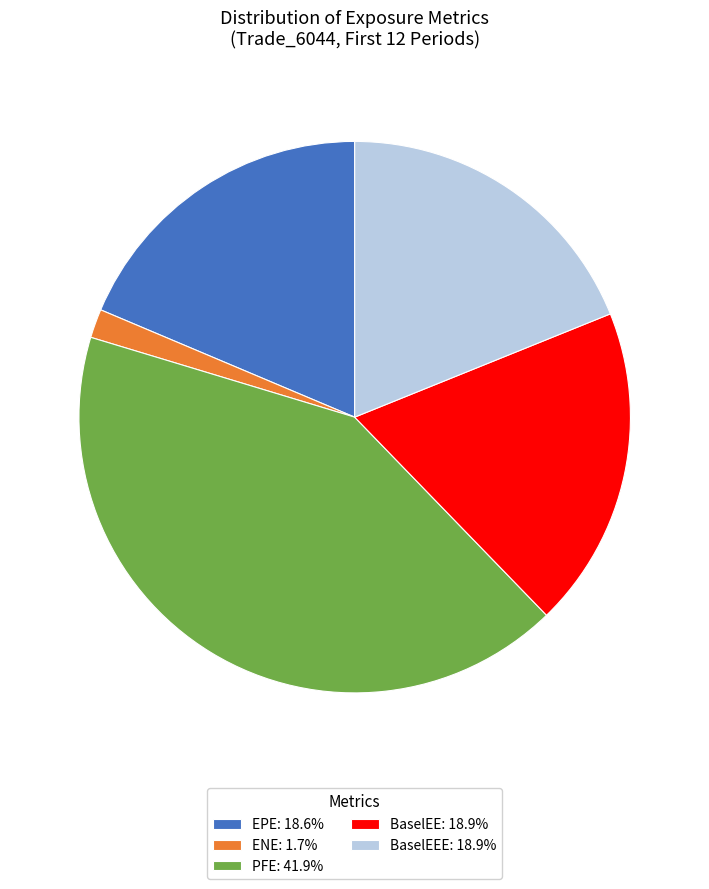

What is the ratio of the value at EPE: 18.6% to the value at PFE: 41.9%?

0.4